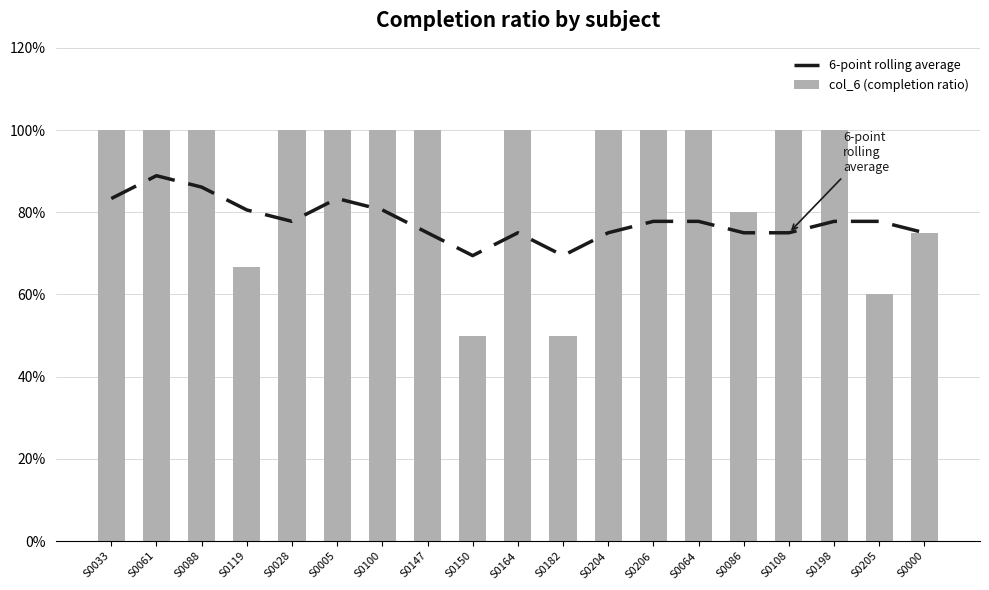

Which label corresponds to the smallest value in the chart?

S0150